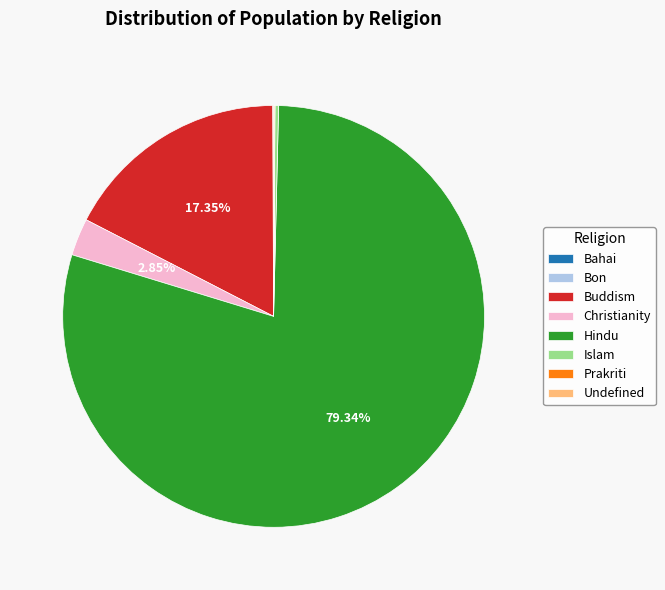

Which slice is the largest?

Hindu